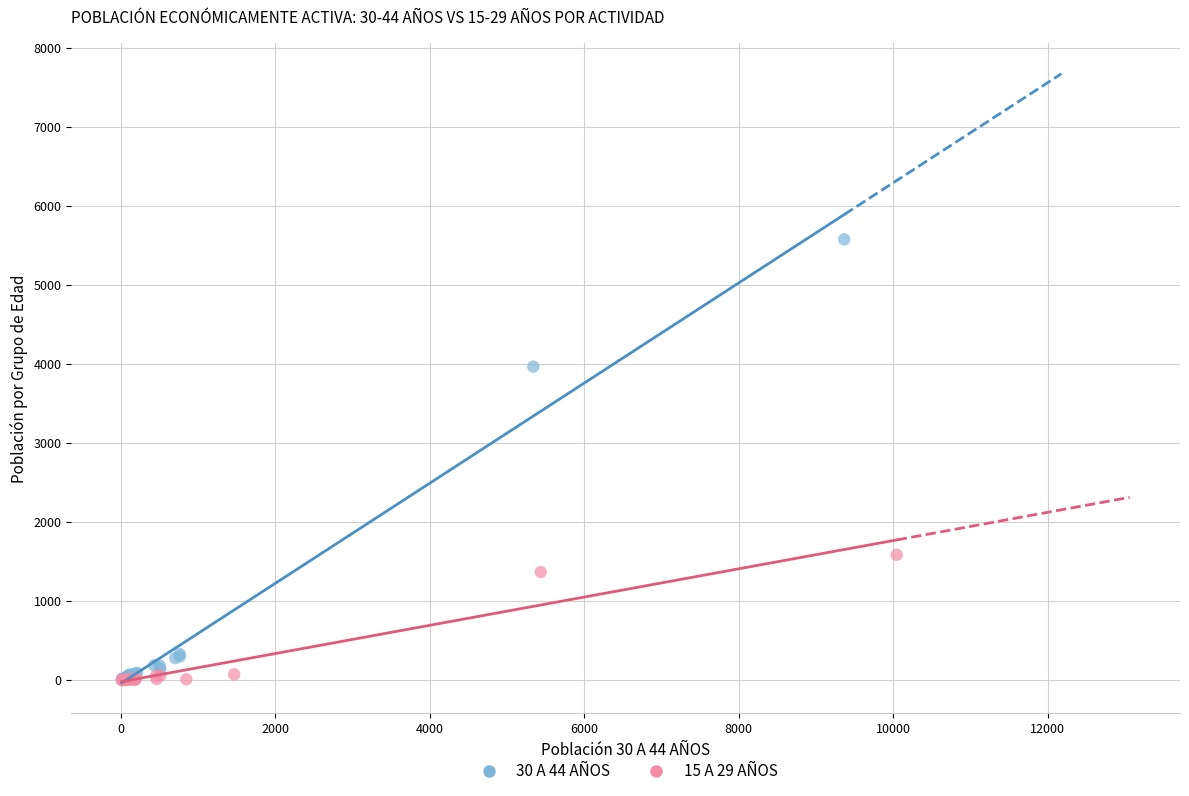

Which series contains the highest Y value?

30 A 44 AÑOS